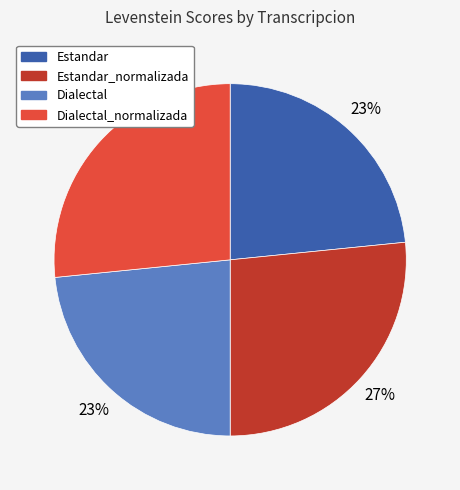

To the nearest percent, what portion does Estandar represent?

23%